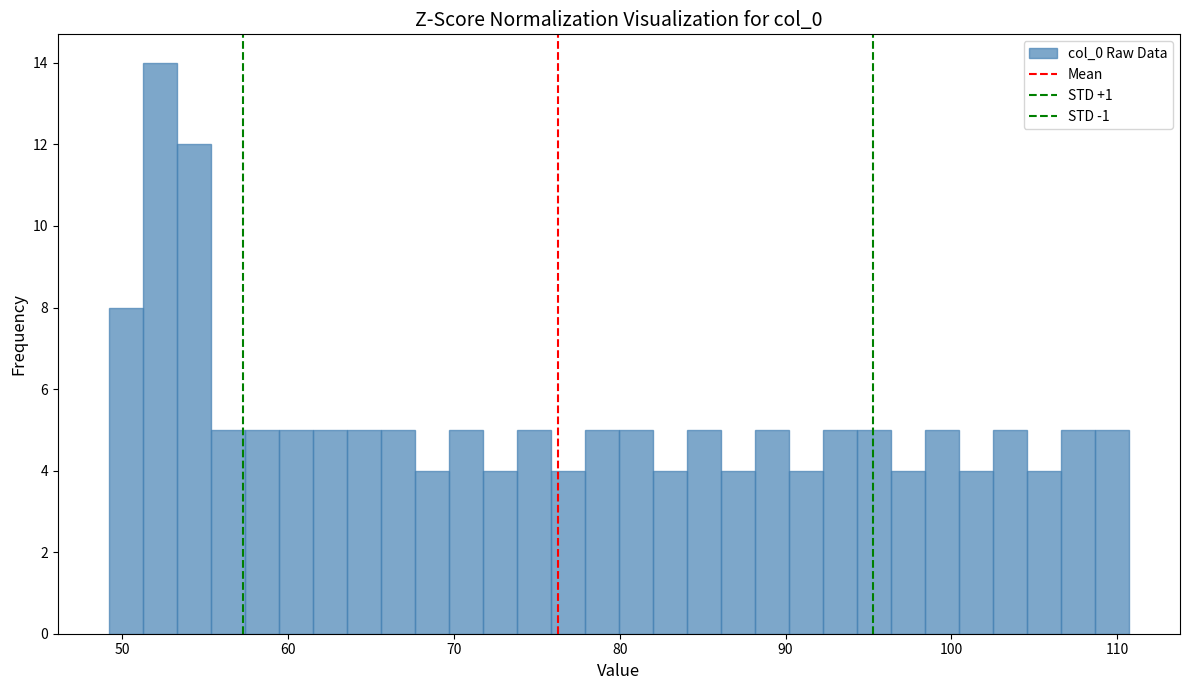

Around what value on the x-axis is the tallest bar? Give the approximate position of its centre, as read against the axis.

52